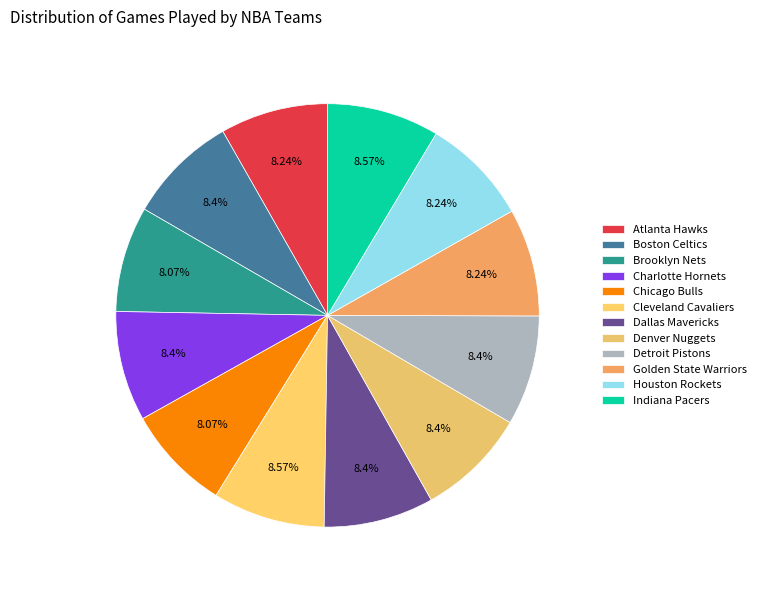

Which has a higher value, Houston Rockets or Cleveland Cavaliers?

Cleveland Cavaliers